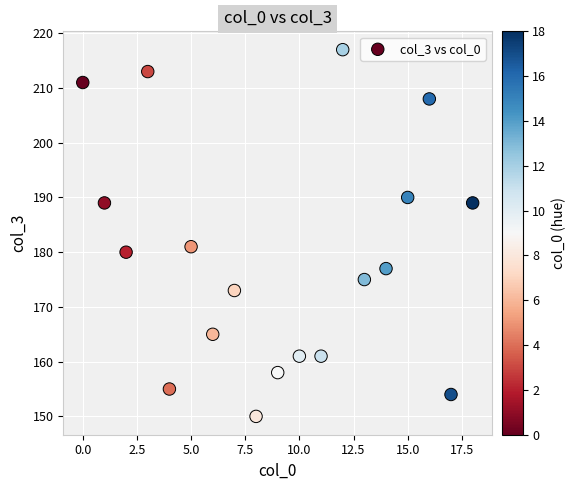

What is the range of Y values (max minus min)?

67